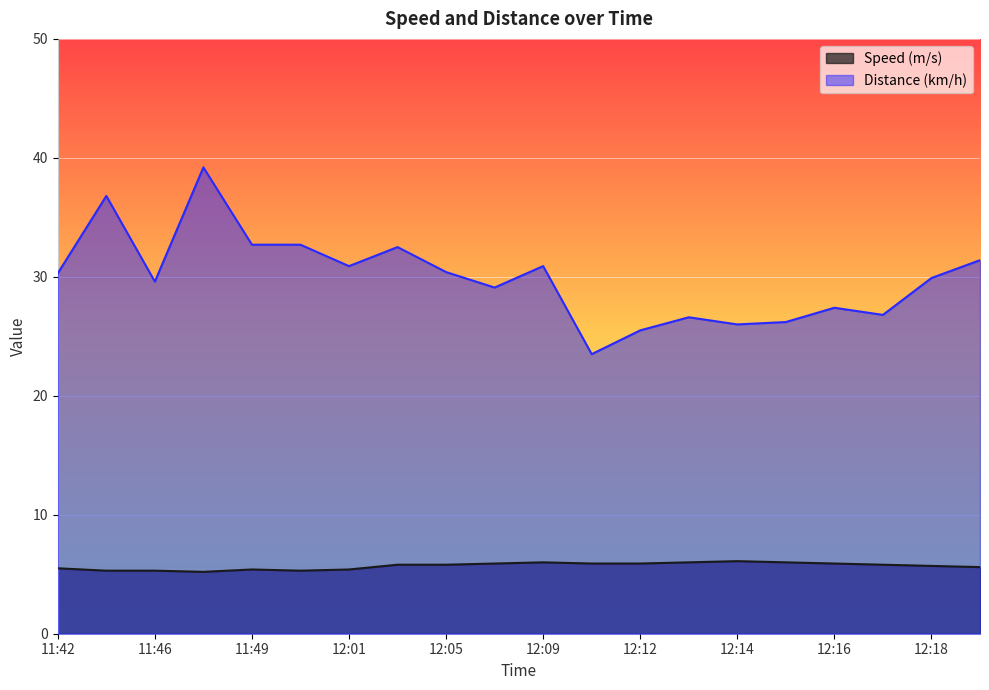

True or false: Distance (km/h) and Speed (m/s) cross at least once.

False